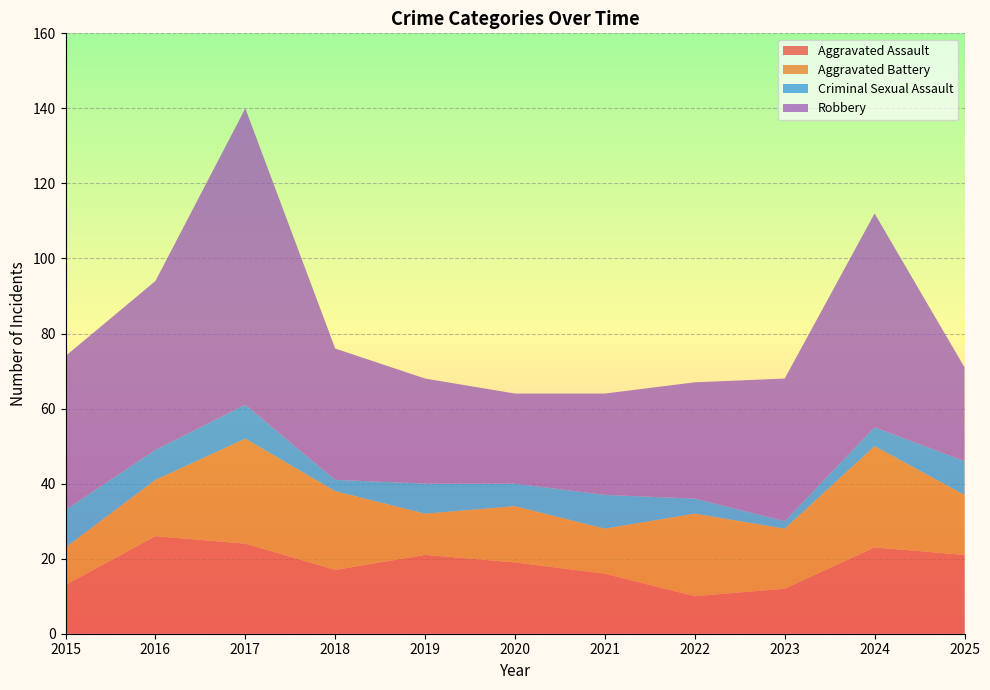

Reading left to right, what are all the values shown in this chart?

Aggravated Assault: 2015=13	2016=26	2017=24	2018=17	2019=21	2020=19	2021=16	2022=10	2023=12	2024=23	2025=21
Aggravated Battery: 2015=10	2016=15	2017=28	2018=21	2019=11	2020=15	2021=12	2022=22	2023=16	2024=27	2025=16
Criminal Sexual Assault: 2015=10	2016=8	2017=9	2018=3	2019=8	2020=6	2021=9	2022=4	2023=2	2024=5	2025=9
Robbery: 2015=41	2016=45	2017=79	2018=35	2019=28	2020=24	2021=27	2022=31	2023=38	2024=57	2025=25